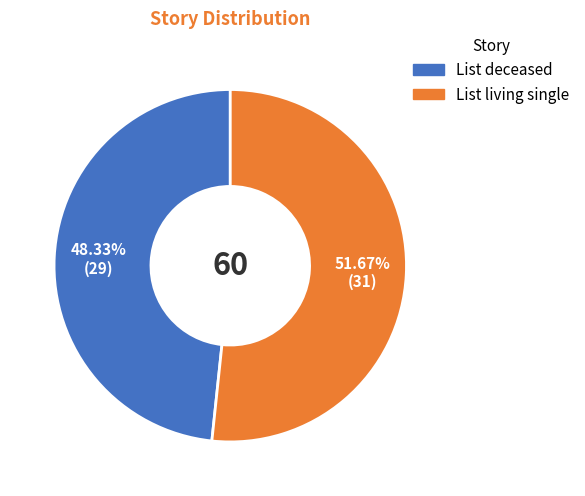

What is the largest slice in the pie chart?

List living single